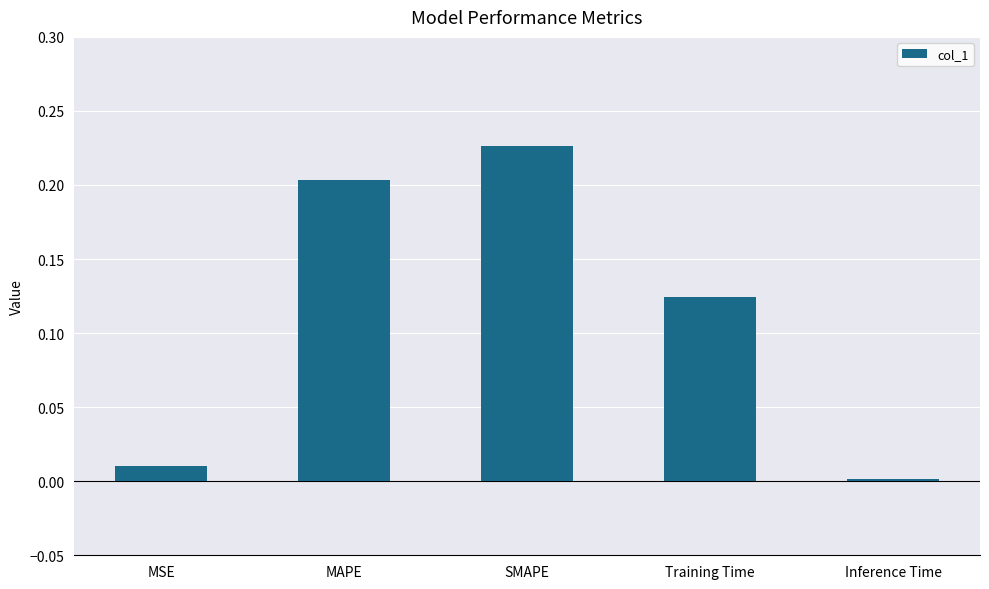

What is the sum of all values?

0.6